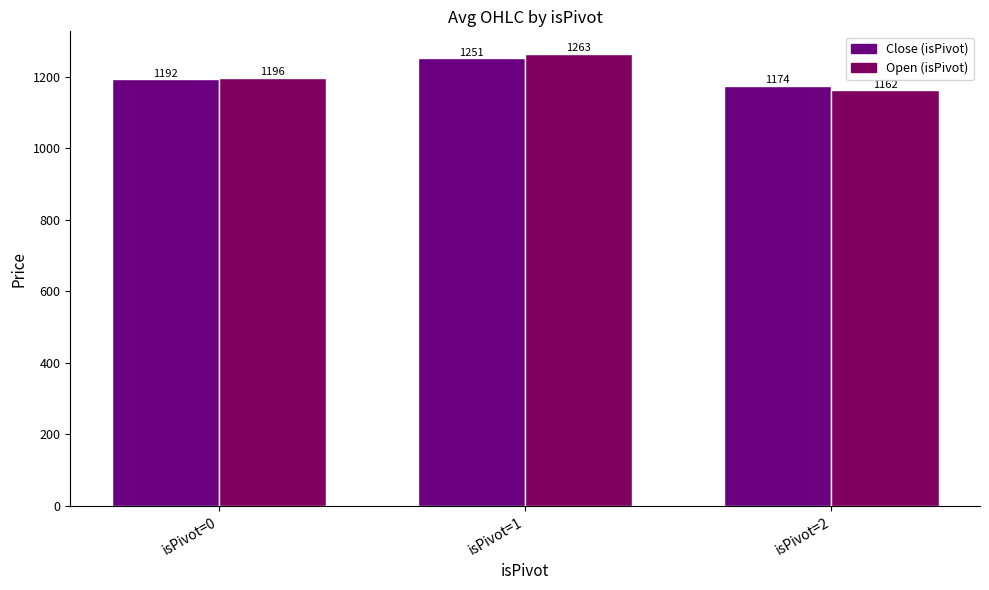

Where is Close (isPivot) nearest to the value 1212?

isPivot=0